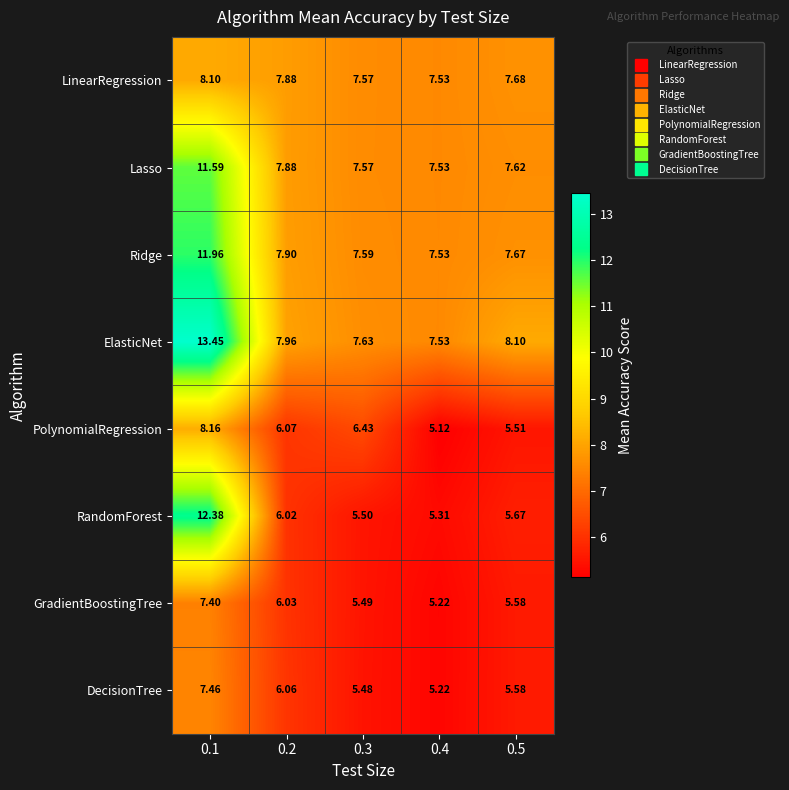

Between 0.3 and 0.5, which series saw the biggest shift?

PolynomialRegression